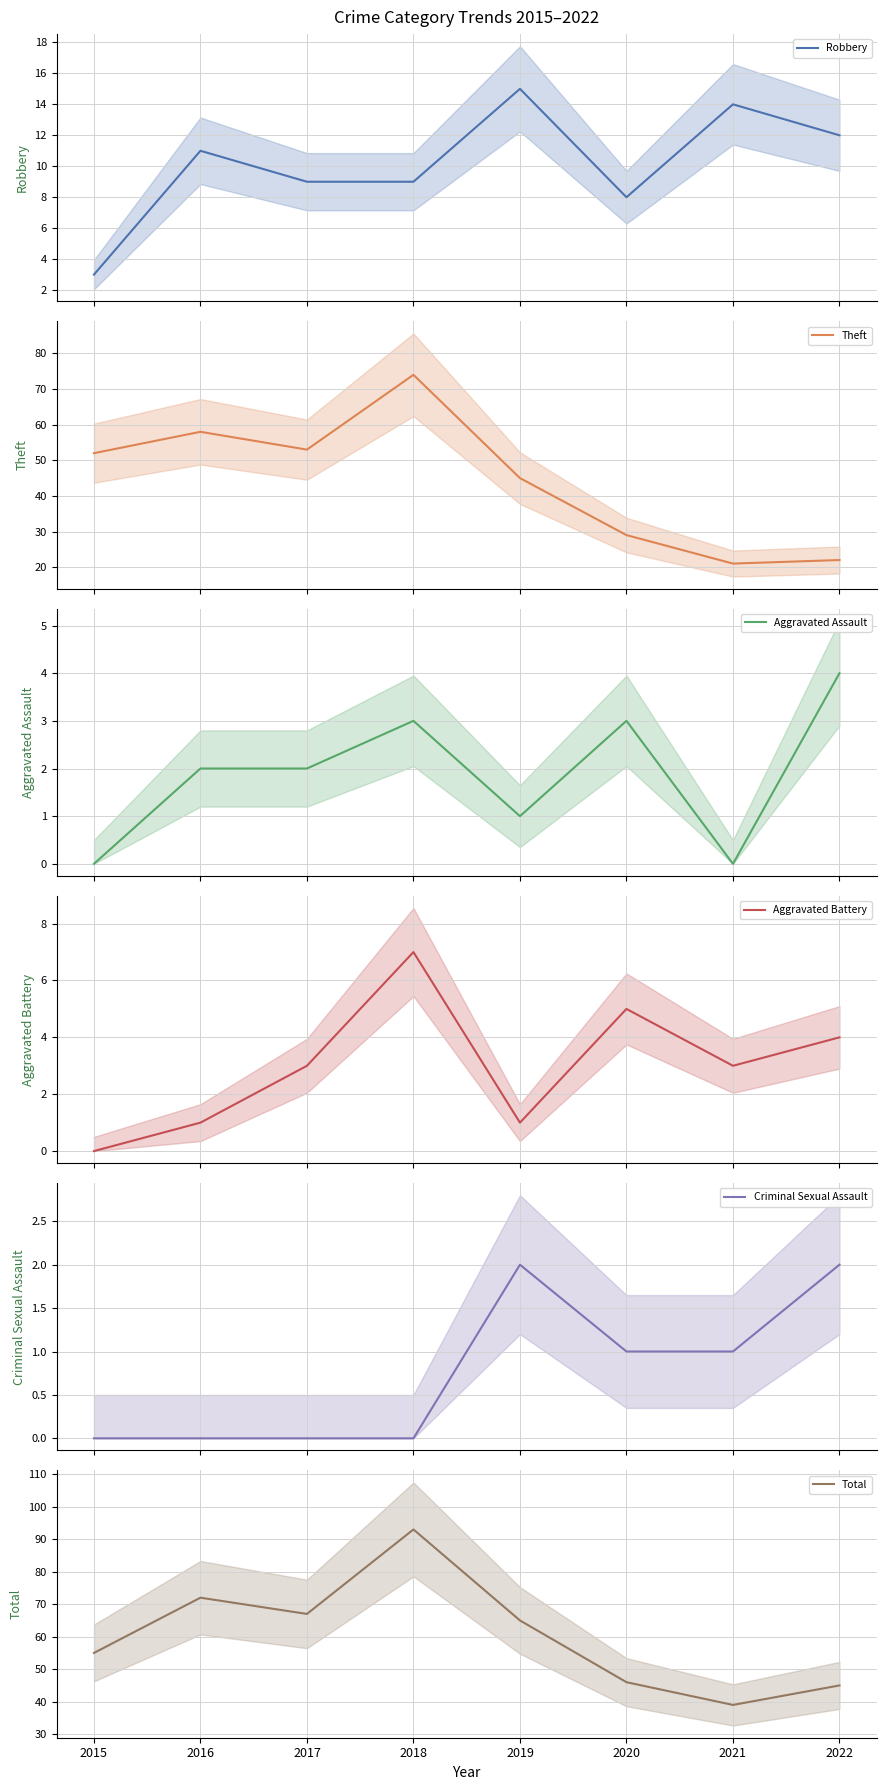

Where is Aggravated Battery nearest to the value 3?

2017